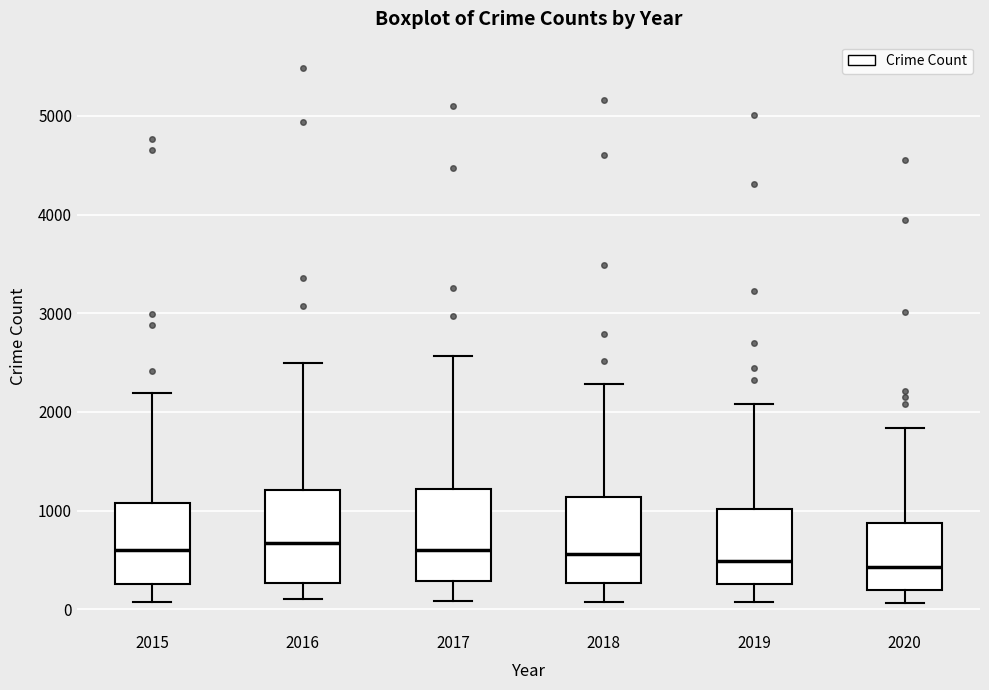

Reading left to right, transcribe this box plot: for each box, give where its median line is, the range the box spans, and where its two whiskers end, as read against the y-axis. The values are not printed on the chart, so give them approximately, as read against the axis.

2015: median 600, box 300 to 1100, whiskers 100 to 2200
2016: median 700, box 300 to 1200, whiskers 100 to 2500
2017: median 600, box 300 to 1200, whiskers 100 to 2600
2018: median 600, box 300 to 1100, whiskers 100 to 2300
2019: median 500, box 300 to 1000, whiskers 100 to 2100
2020: median 400, box 200 to 900, whiskers 100 to 1800